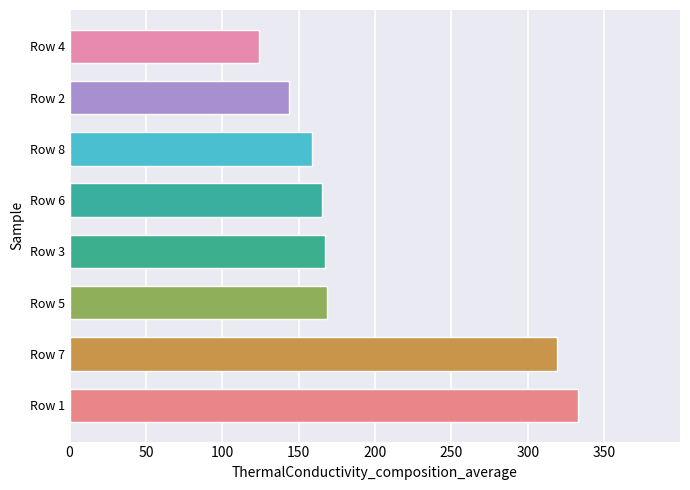

Is it true that the value at Row 8 is 79.3?

False